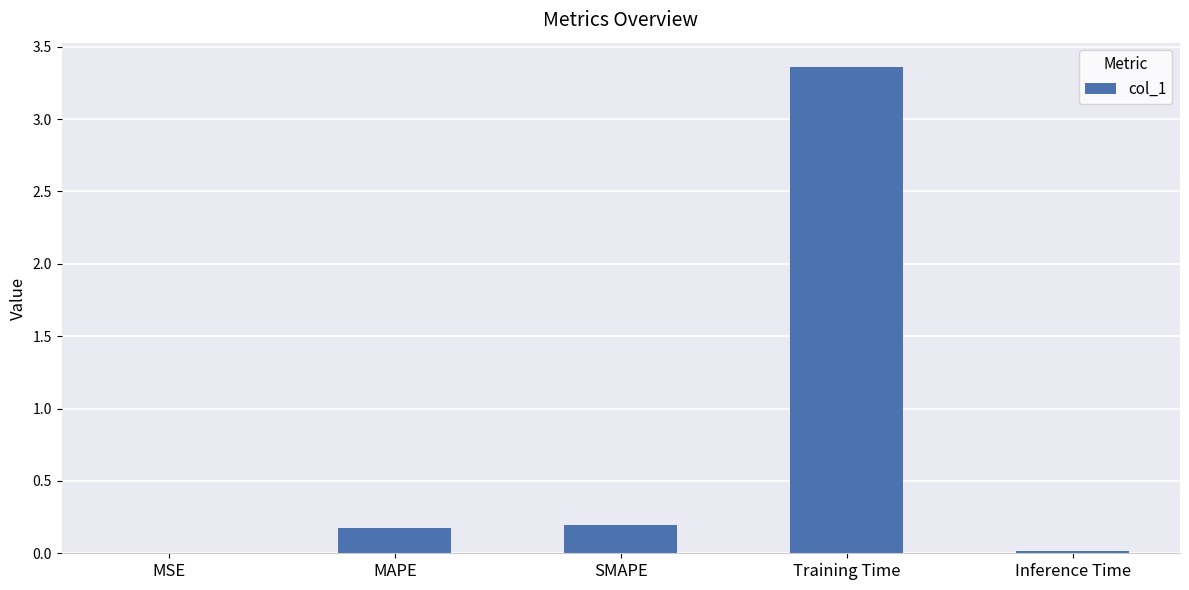

At which category does the chart reach its peak across all series?

Training Time